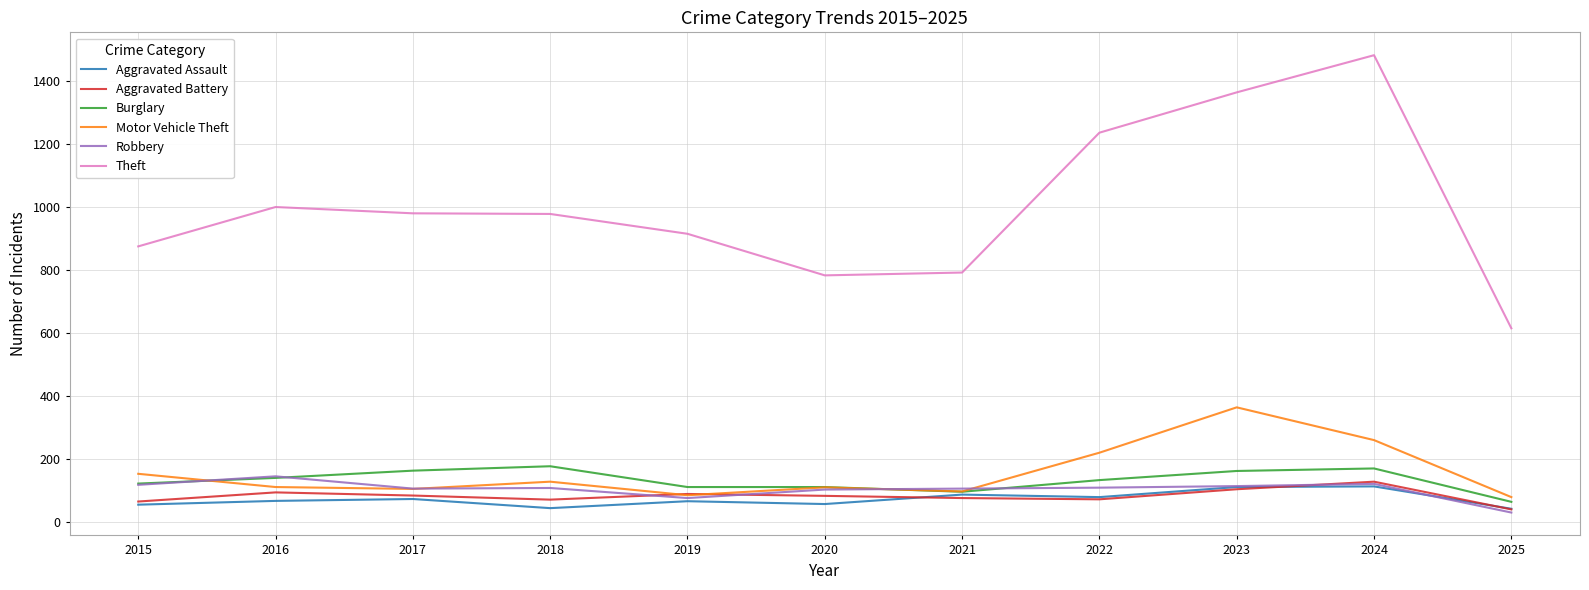

What is the difference between the highest and lowest values at 2017?

907